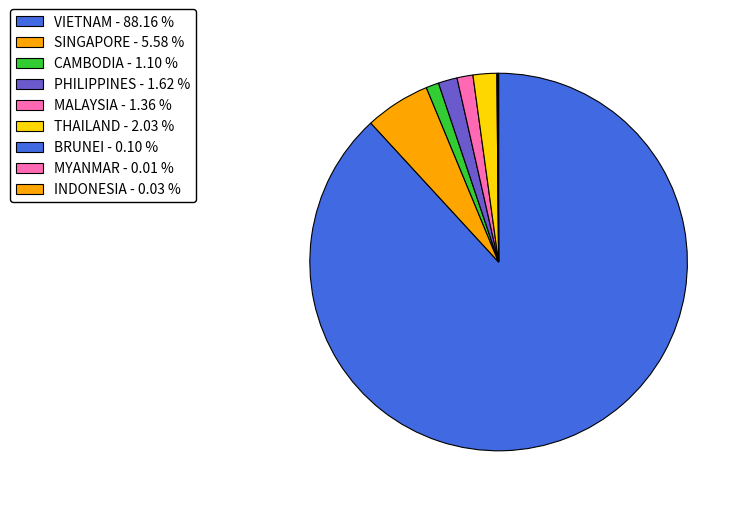

True or false: THAILAND accounts for 2% of the total.

True